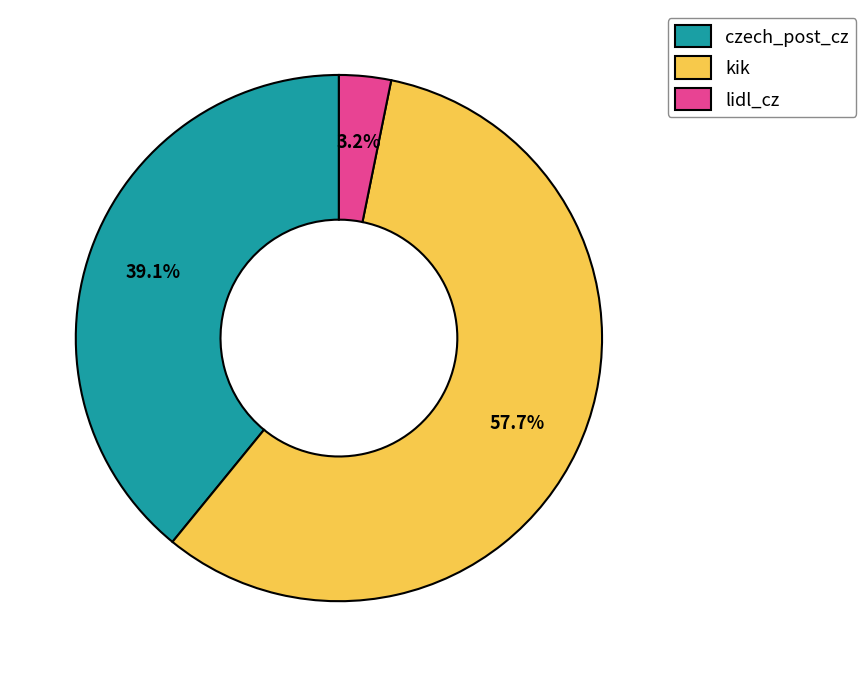

What is the largest slice in the pie chart?

kik